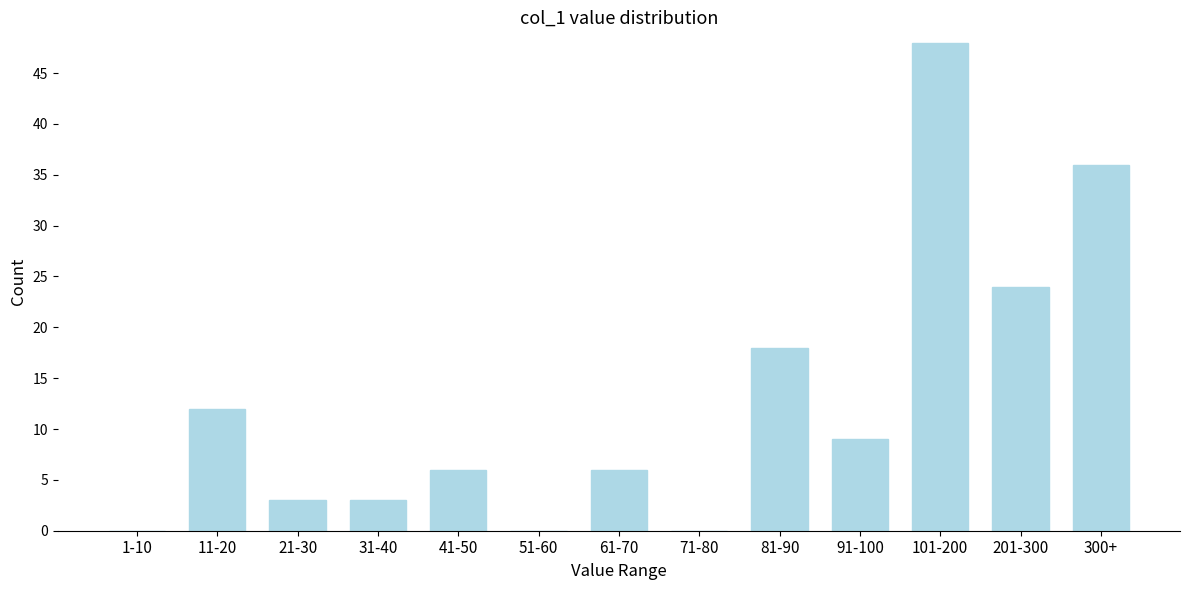

Reading right to left, transcribe all the data shown in this chart.

300+=36	201-300=24	101-200=48	91-100=9	81-90=18	71-80=0	61-70=6	51-60=0	41-50=6	31-40=3	21-30=3	11-20=12	1-10=0